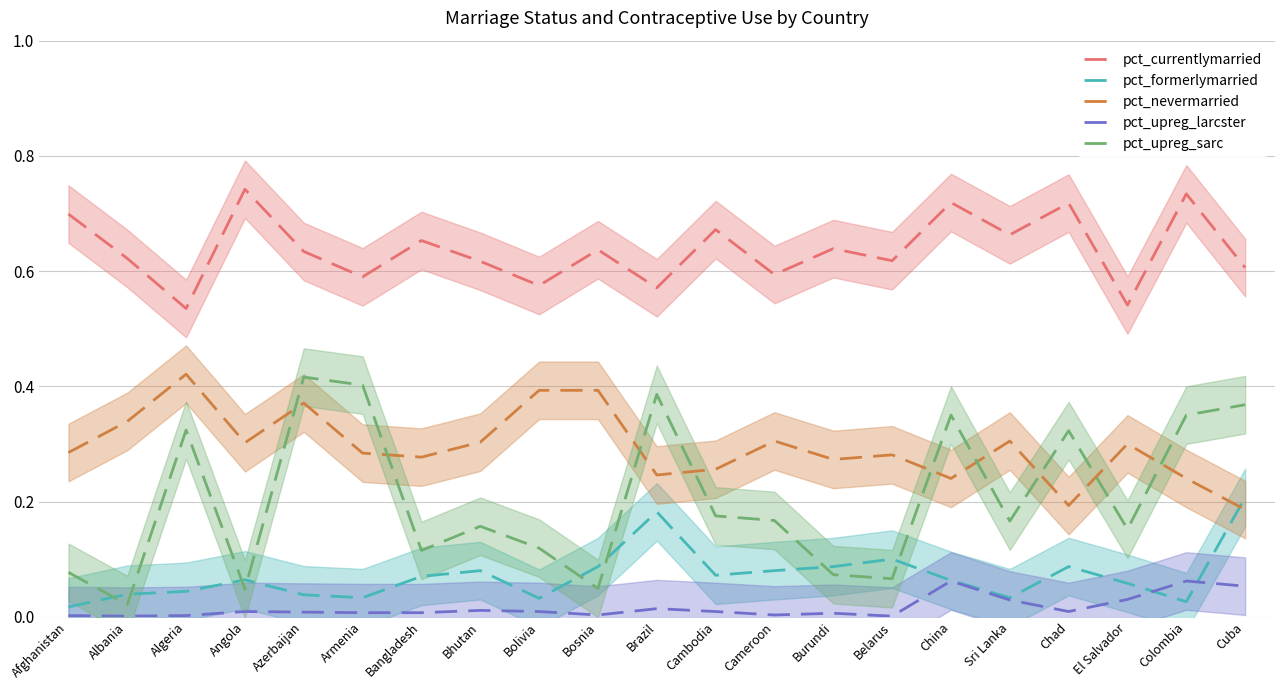

At which category is the sum across all series the highest?

Azerbaijan